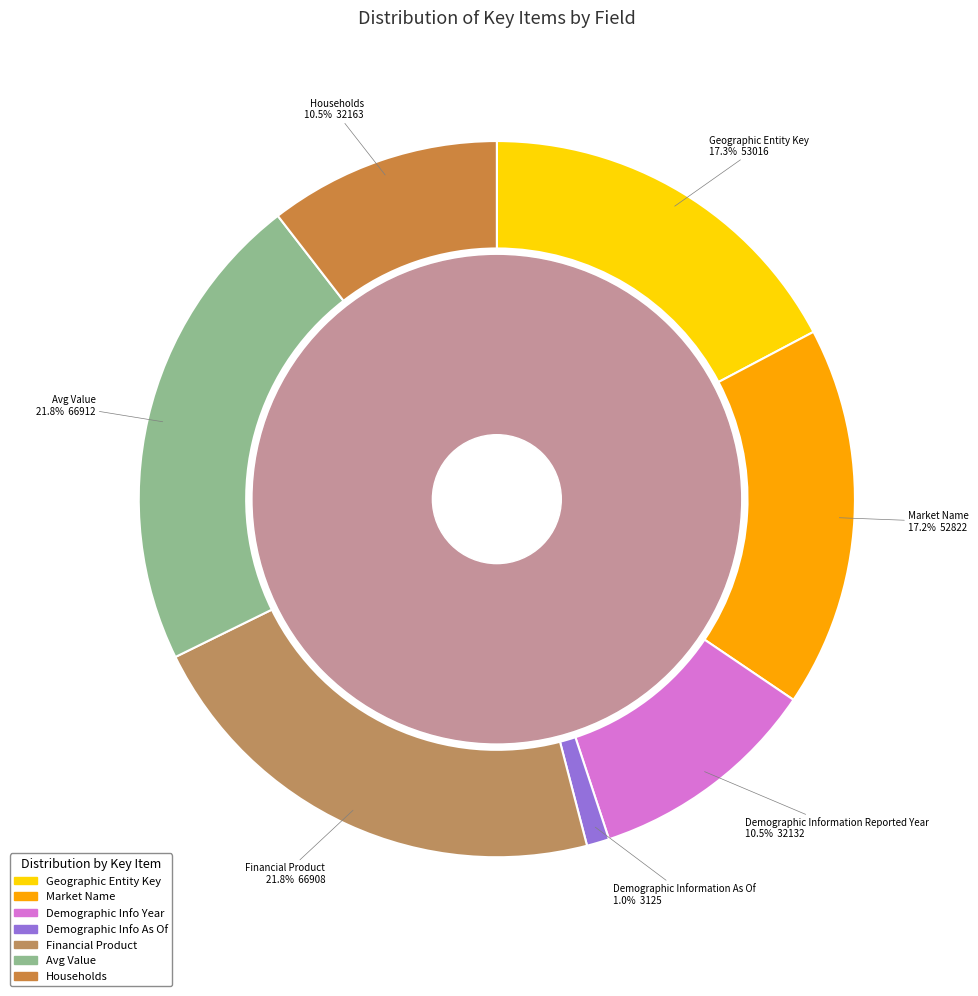

Is there a majority slice in this chart?

No